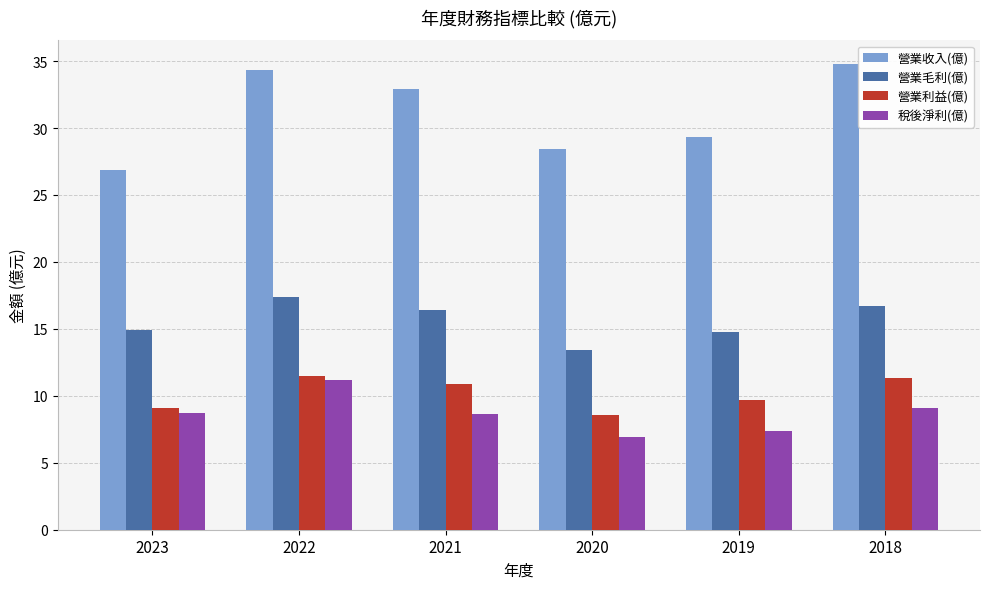

At which label is 營業收入(億) closest to 30?

2019